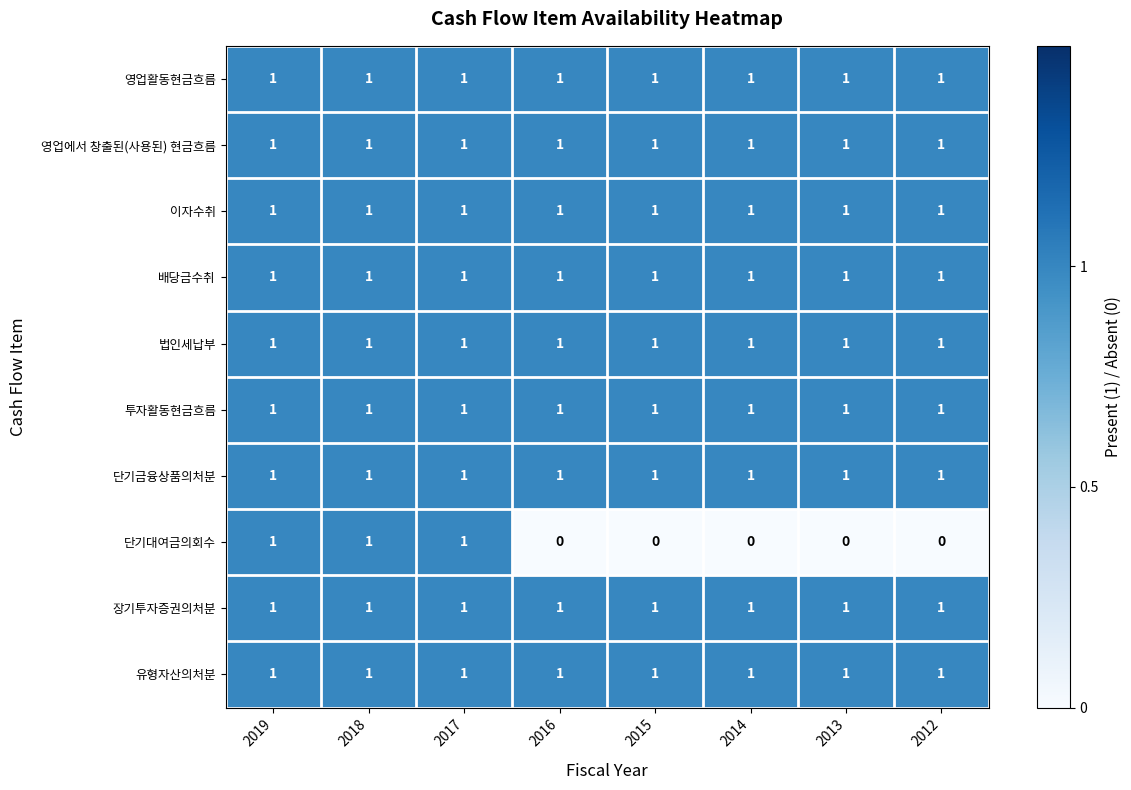

What is the sum of all 영업에서 창출된(사용된) 현금흐름 values?

8